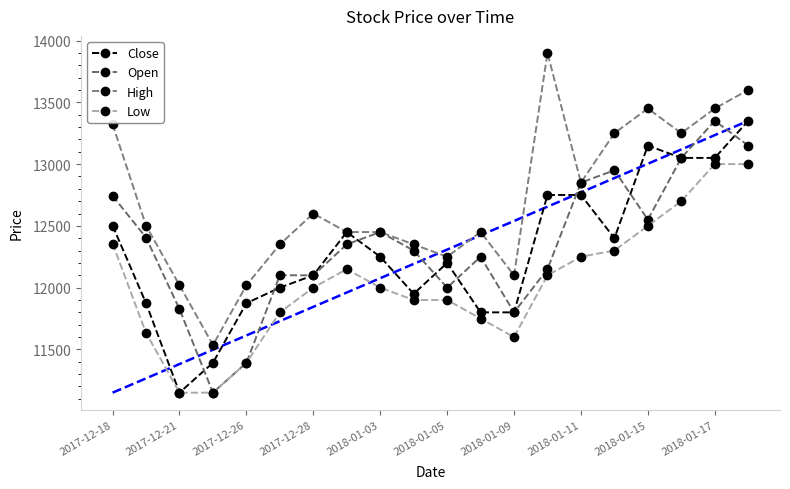

True or false: Low and Open intersect in this chart.

False